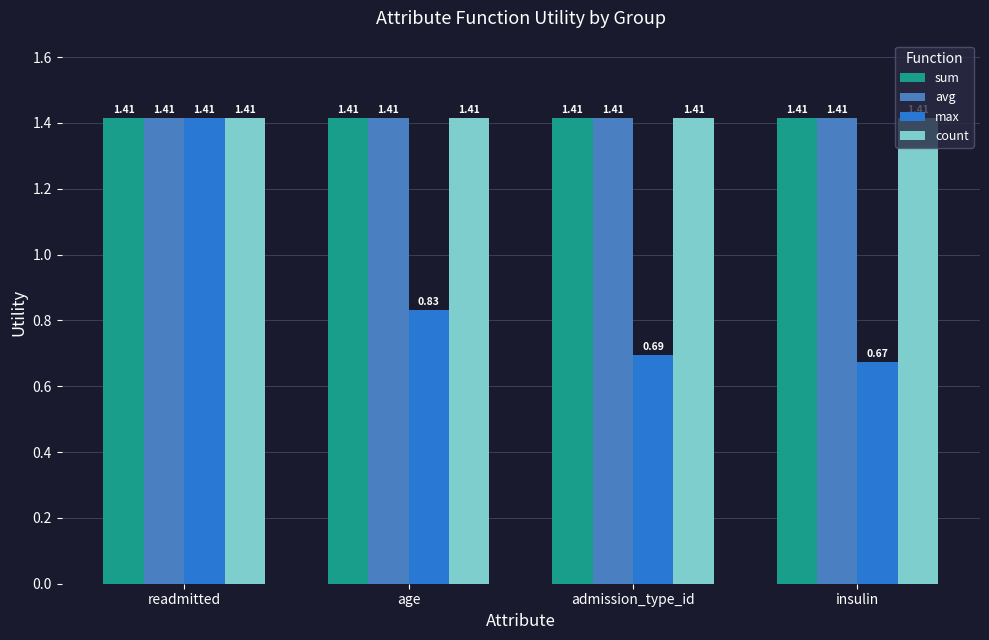

At which category does the chart reach its peak across all series?

readmitted